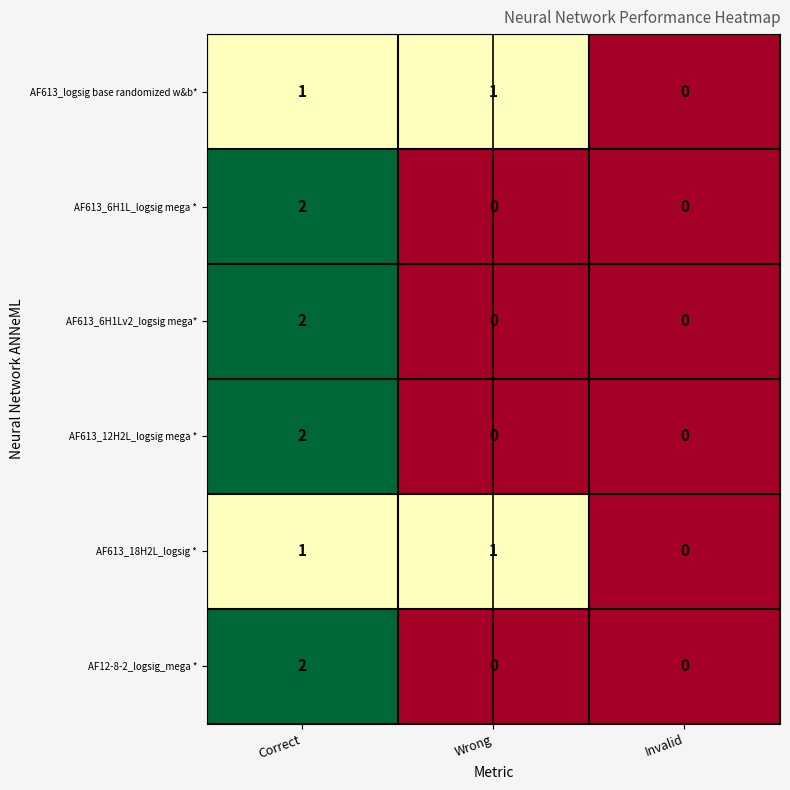

How many AF613_6H1L_logsig mega * values are between 0 and 2?

3